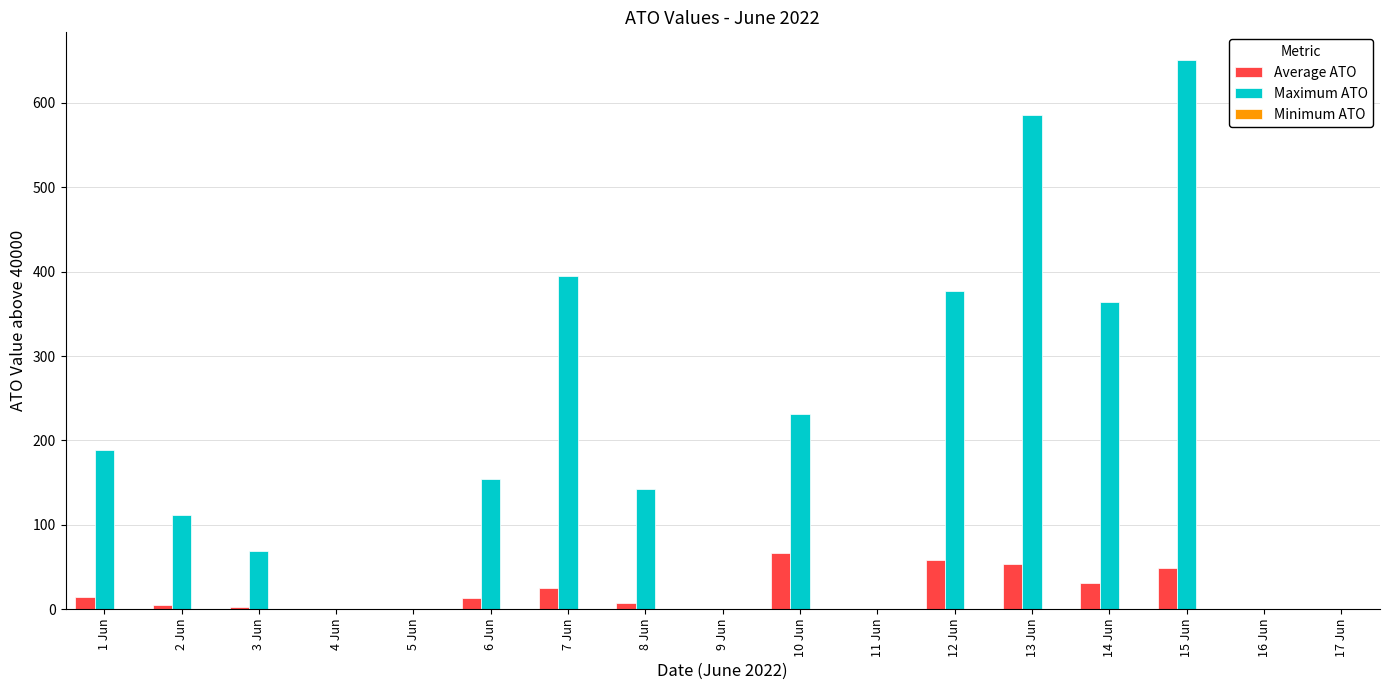

How many groups of bars are there?

17